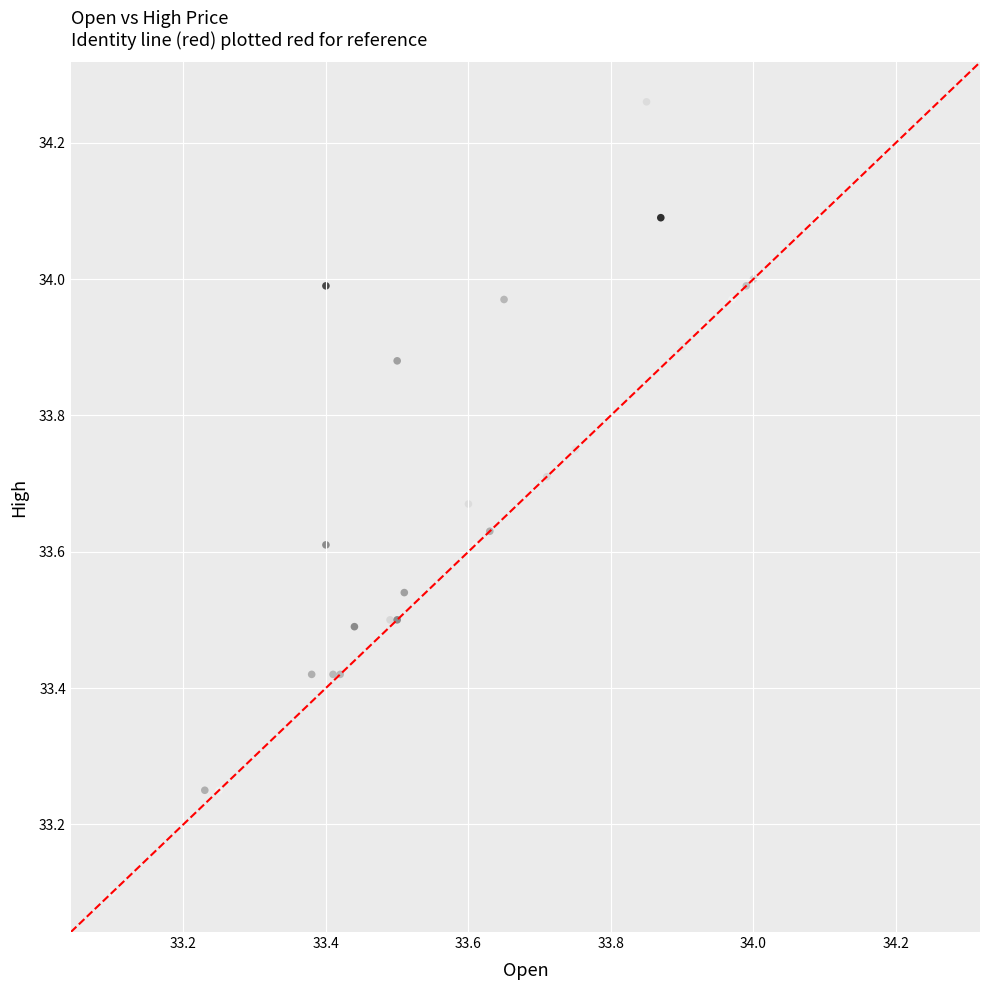

What Y value in the scatter plot is closest to 33?

33.1